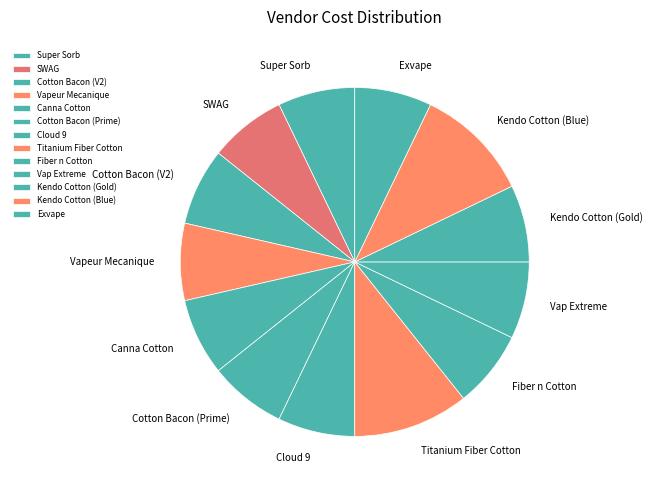

How many segments does this pie chart have?

13